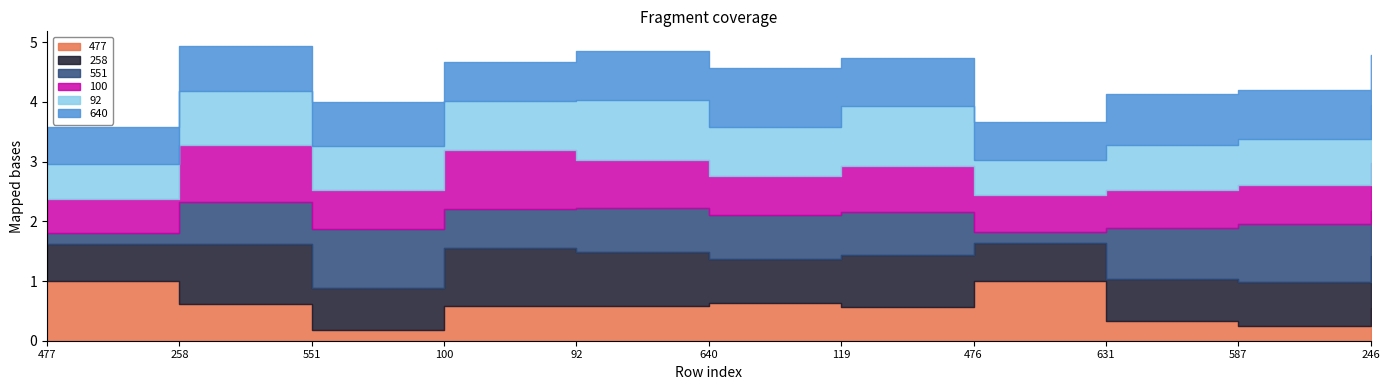

True or false: 258 has more than 0 interior local peaks.

True